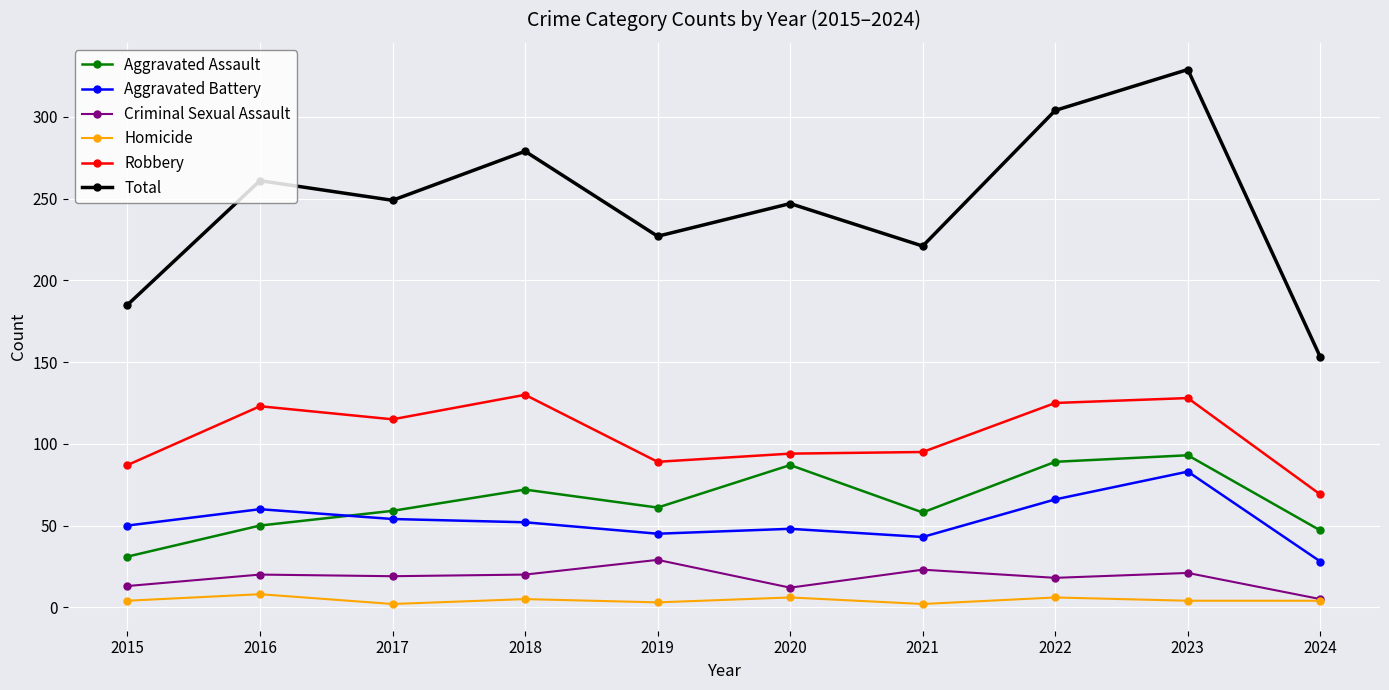

Rank the series at 2021 from highest to lowest value.

Total, Robbery, Aggravated Assault, Aggravated Battery, Criminal Sexual Assault, Homicide